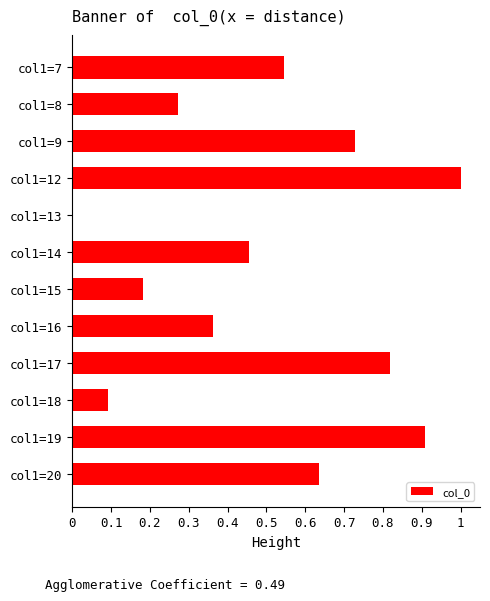

How many values are above zero?

11